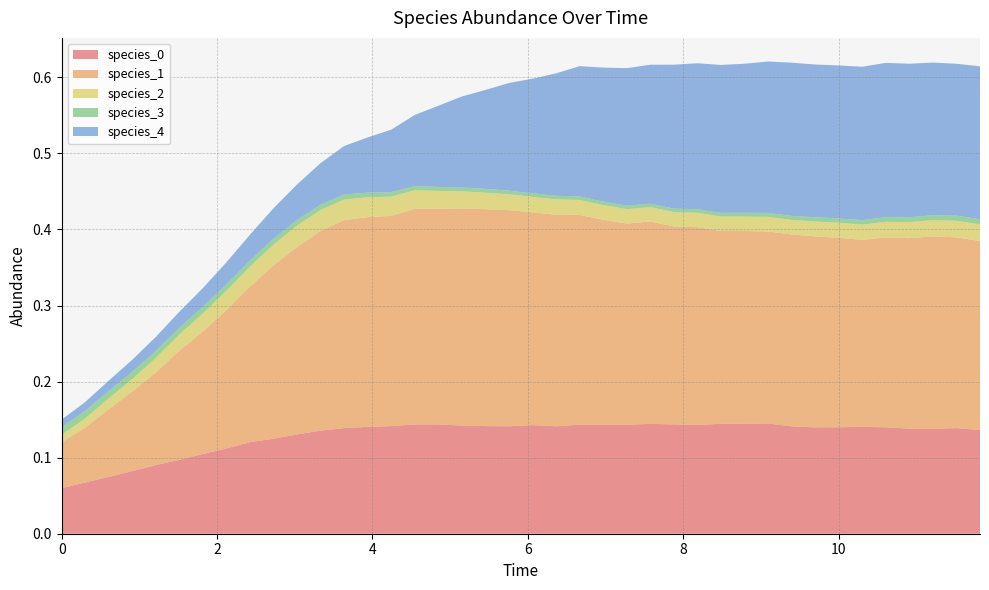

Reading right to left, what are all the values shown in this chart?

species_0: 0.1	0.1	0.1	0.1	0.1	0.1	0.1	0.1	0.1	0.1	0.1	0.1	0.1	0.1	0.1	0.1	0.1	0.1	0.1	0.1	0.1	0.1	0.1	0.1	0.1	0.1	0.1	0.1	0.1	0.1	0.1	0.1	0.1	0.1	0.1	0.1	0.1	0.1	0.1	0.1
species_1: 0.2	0.3	0.3	0.3	0.2	0.2	0.2	0.3	0.3	0.3	0.3	0.3	0.3	0.3	0.3	0.3	0.3	0.3	0.3	0.3	0.3	0.3	0.3	0.3	0.3	0.3	0.3	0.3	0.3	0.2	0.2	0.2	0.2	0.2	0.1	0.1	0.1	0.1	0.1	0.1
species_2: 0.0	0.0	0.0	0.0	0.0	0.0	0.0	0.0	0.0	0.0	0.0	0.0	0.0	0.0	0.0	0.0	0.0	0.0	0.0	0.0	0.0	0.0	0.0	0.0	0.0	0.0	0.0	0.0	0.0	0.0	0.0	0.0	0.0	0.0	0.0	0.0	0.0	0.0	0.0	0.0
species_3: 0.0	0.0	0.0	0.0	0.0	0.0	0.0	0.0	0.0	0.0	0.0	0.0	0.0	0.0	0.0	0.0	0.0	0.0	0.0	0.0	0.0	0.0	0.0	0.0	0.0	0.0	0.0	0.0	0.0	0.0	0.0	0.0	0.0	0.0	0.0	0.0	0.0	0.0	0.0	0.0
species_4: 0.2	0.2	0.2	0.2	0.2	0.2	0.2	0.2	0.2	0.2	0.2	0.2	0.2	0.2	0.2	0.2	0.2	0.2	0.2	0.2	0.1	0.1	0.1	0.1	0.1	0.1	0.1	0.1	0.1	0.0	0.0	0.0	0.0	0.0	0.0	0.0	0.0	0.0	0.0	0.0